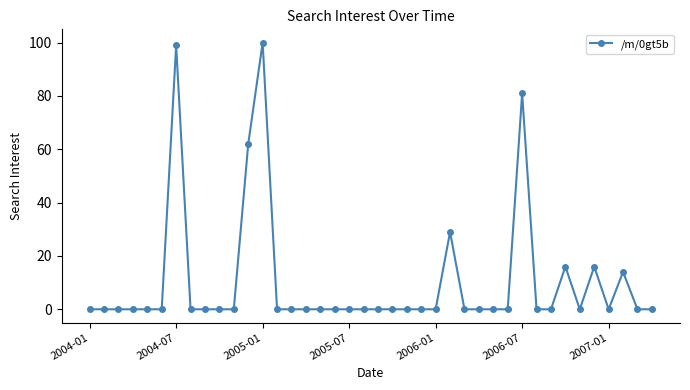

Does the chart display data point markers on the line(s)?

Yes